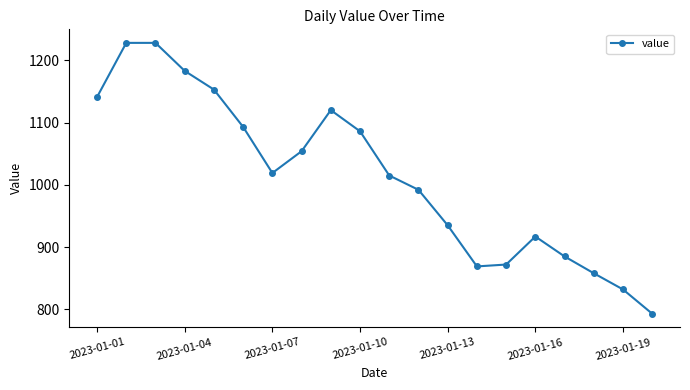

What is the minimum value shown in the chart?

793